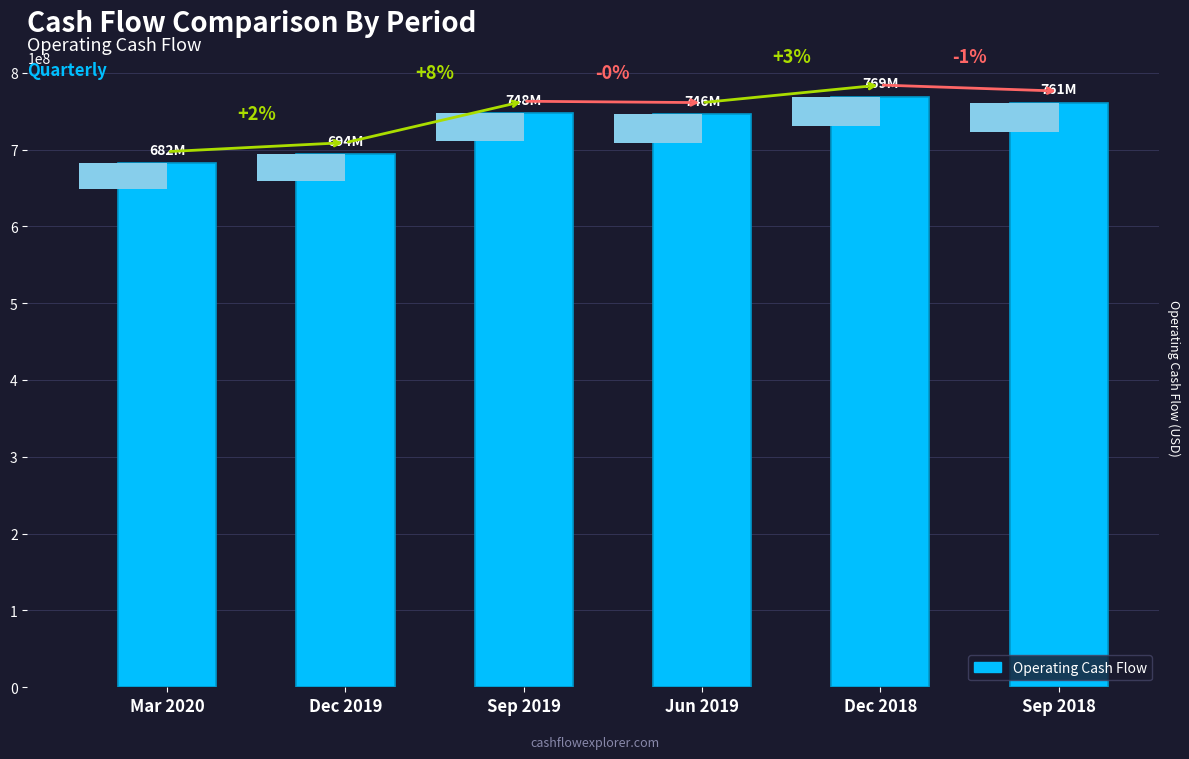

What is the greatest value displayed?

768969000